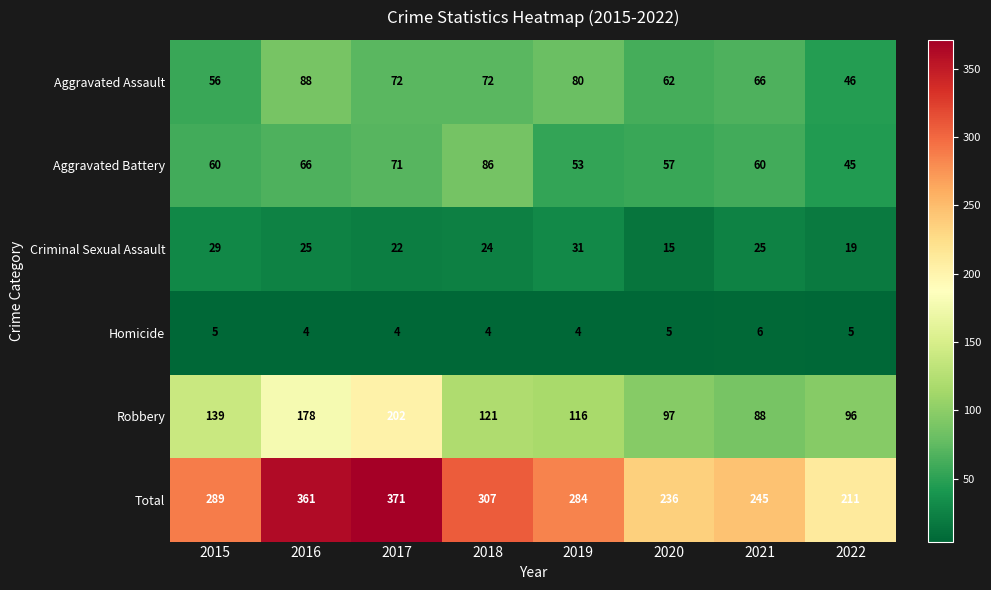

What is the difference between the highest and lowest values at 2016?

357